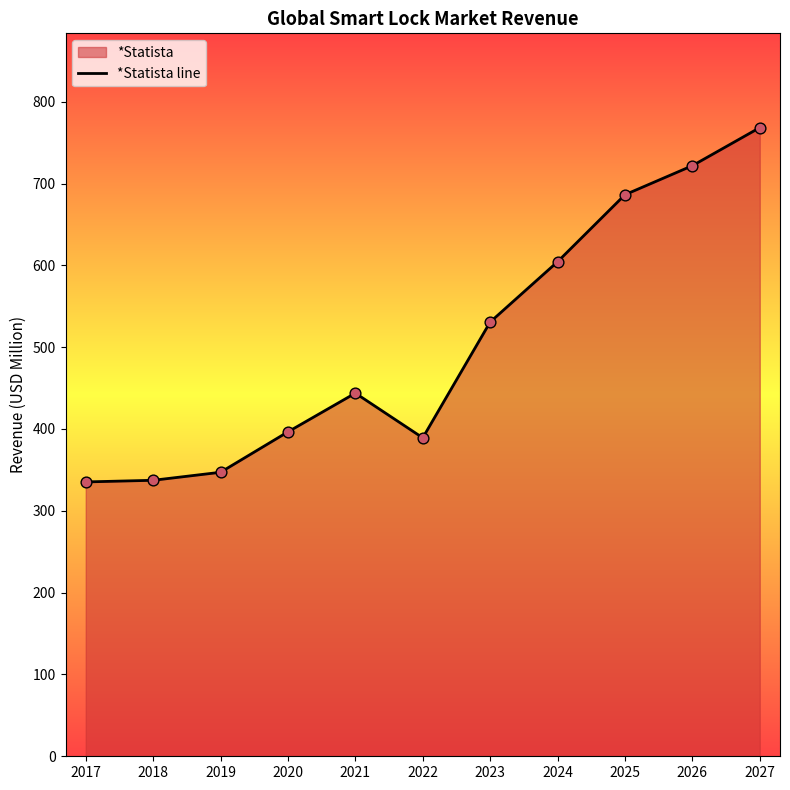

Approximately how many times larger is the value at 2017 compared to 2025?

0.5